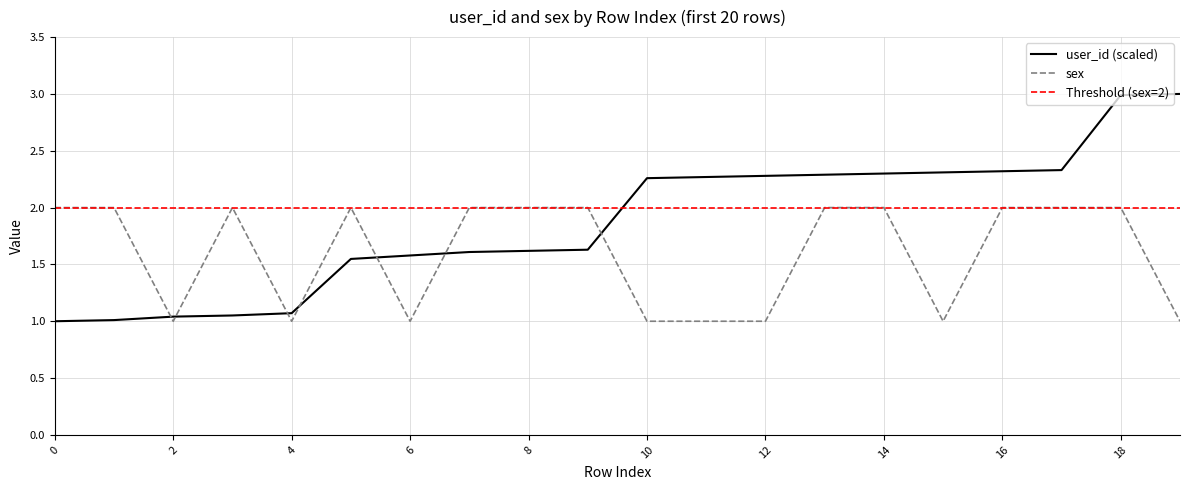

Which series has the largest total across all categories?

user_id